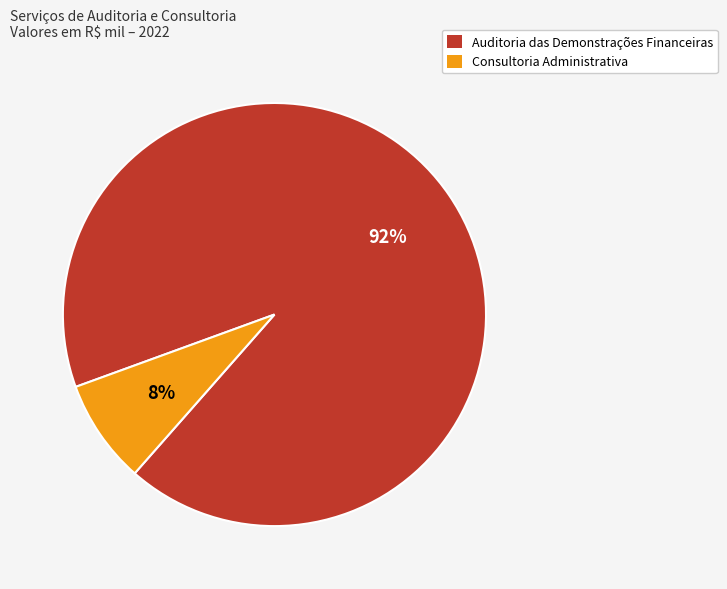

Which slice is the largest?

Auditoria das Demonstrações Financeiras